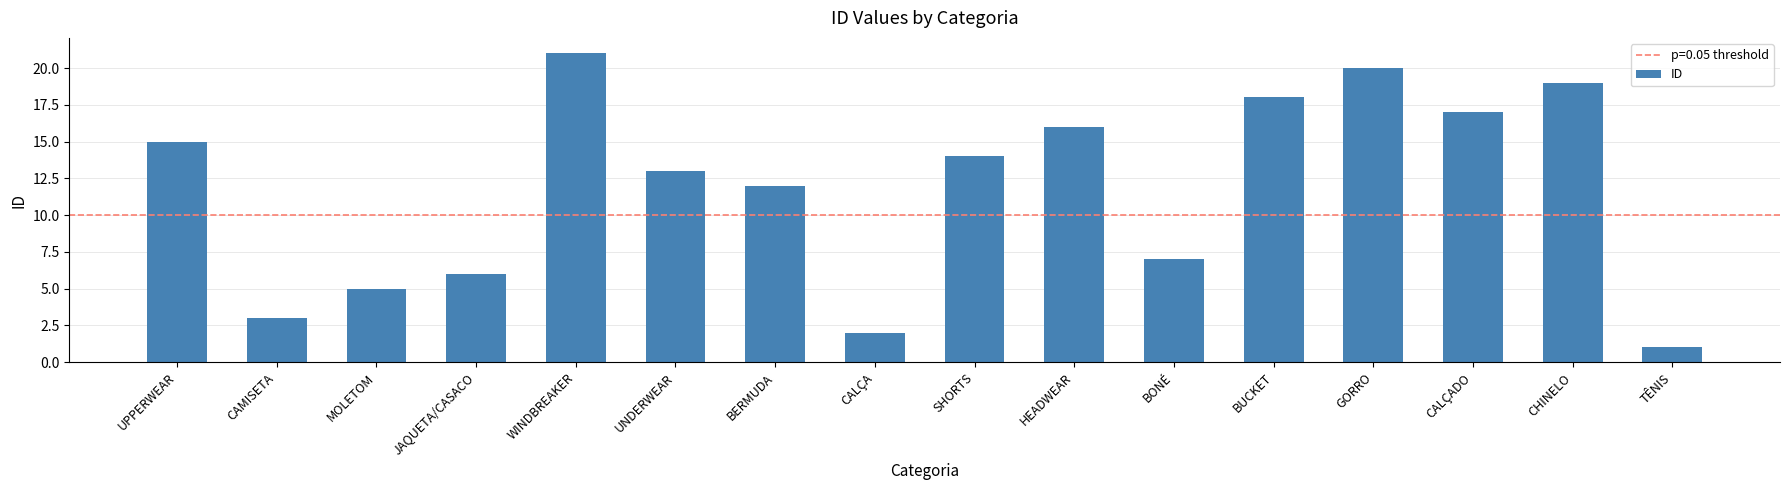

The value at CALÇA is 2. True or false?

True